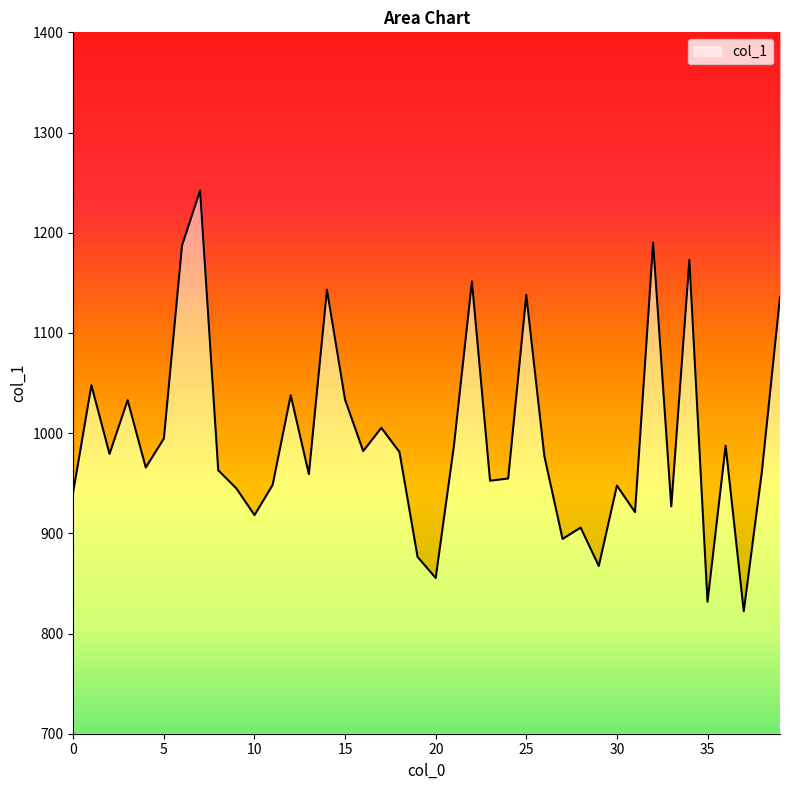

How many points are higher than both their immediate neighbors (excluding endpoints)?

13